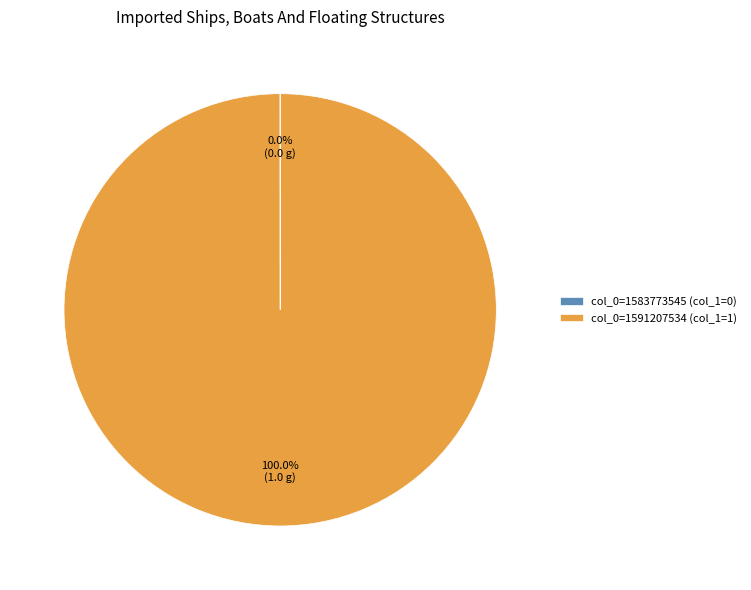

What is the largest slice in the pie chart?

col_0=1591207534 (col_1=1)